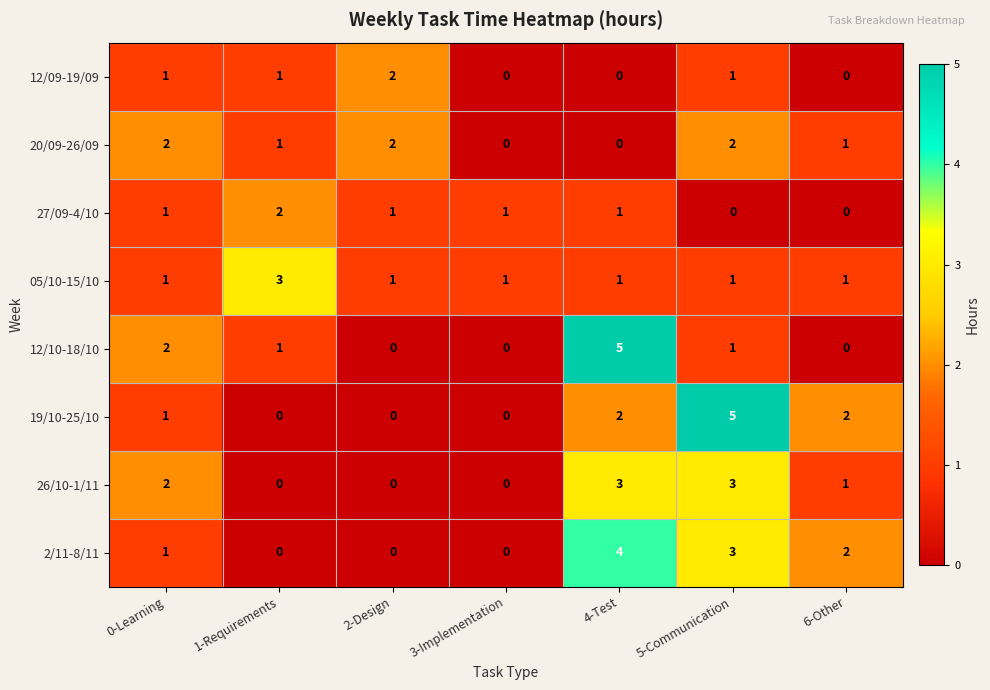

The 12/10-18/10 series shows 1 at 1-Requirements. True or false?

True